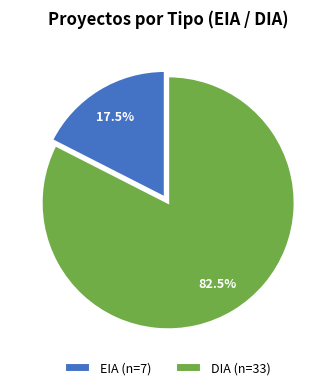

Between EIA (n=7) and DIA (n=33), which is larger?

DIA (n=33)